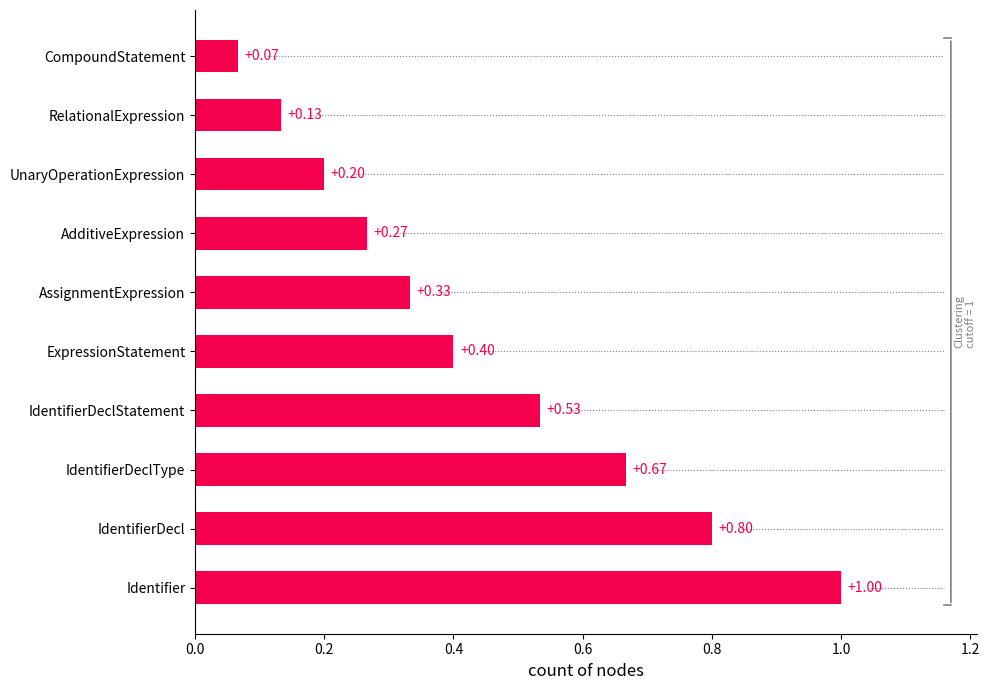

Count the number of categories in the chart.

10